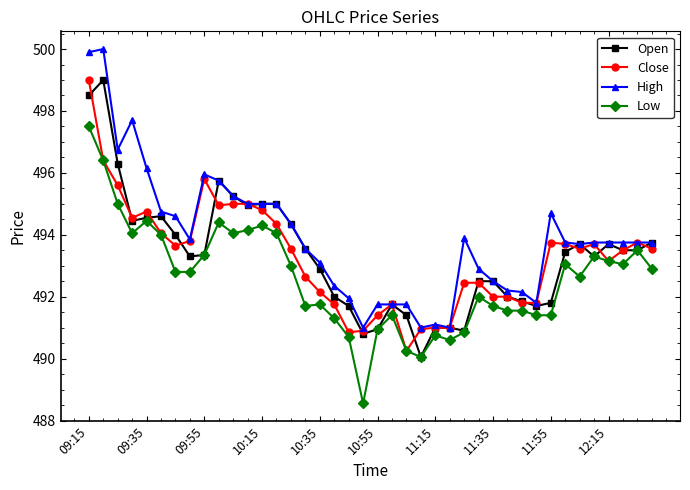

Which series has the largest total across all categories?

High